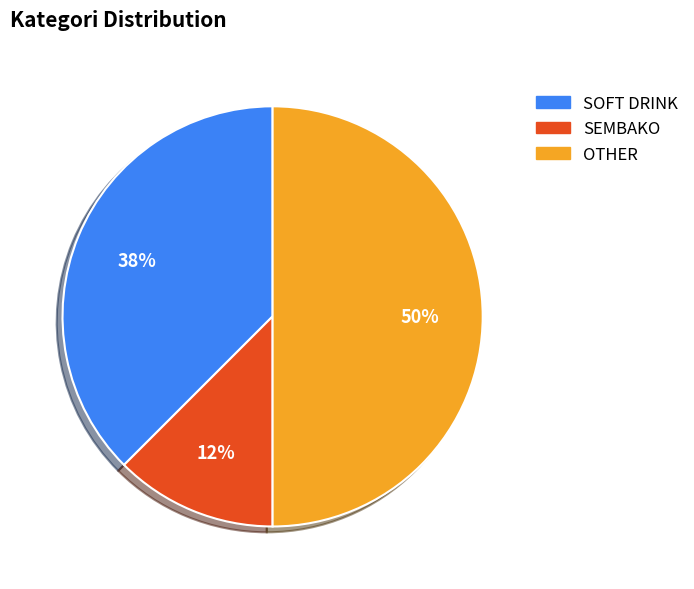

Is it true that SOFT DRINK is 50% of the pie?

False